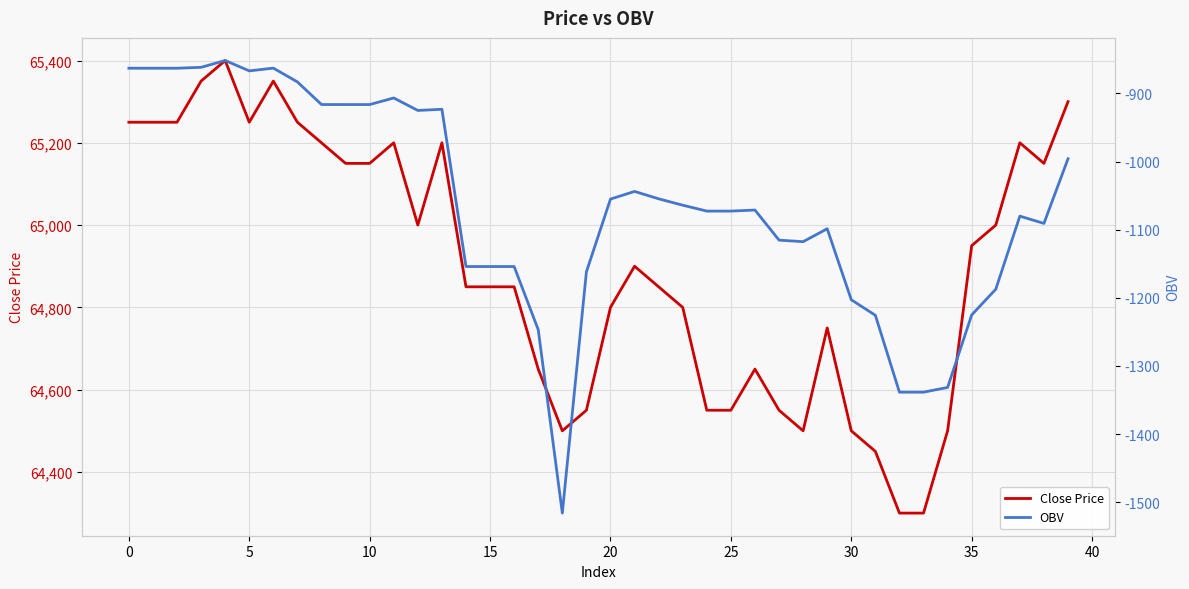

How many data points does each series have?

40